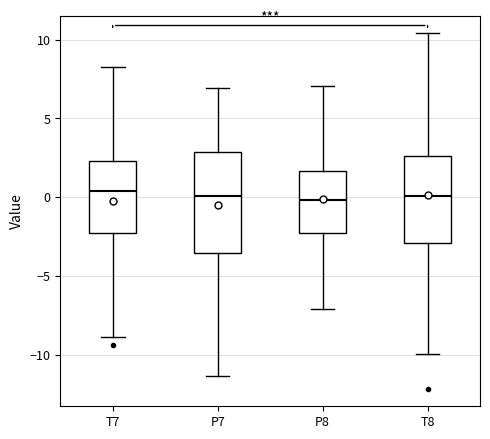

Which box is the tallest, from its lower edge to its upper edge?

P7